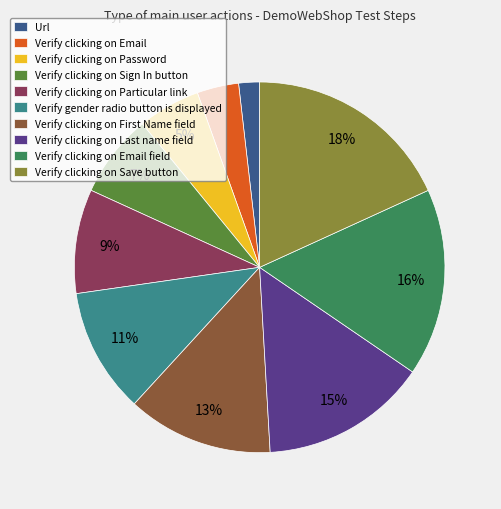

Count the number of slices in the pie.

10